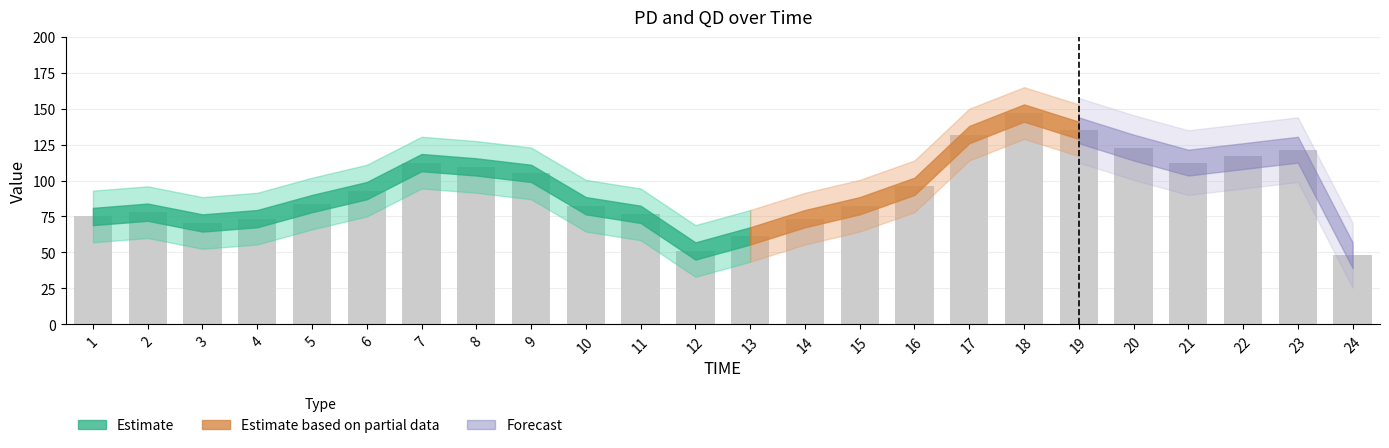

Reading left to right, extract all data points from this chart.

1=75.0	2=78.0	3=70.5	4=73.5	5=84.0	6=93.0	7=112.5	8=109.5	9=105.0	10=82.5	11=76.5	12=51.0	13=61.5	14=73.5	15=82.5	16=96.0	17=132.0	18=147.0	19=135.0	20=123.0	21=112.5	22=117.0	23=121.5	24=48.0